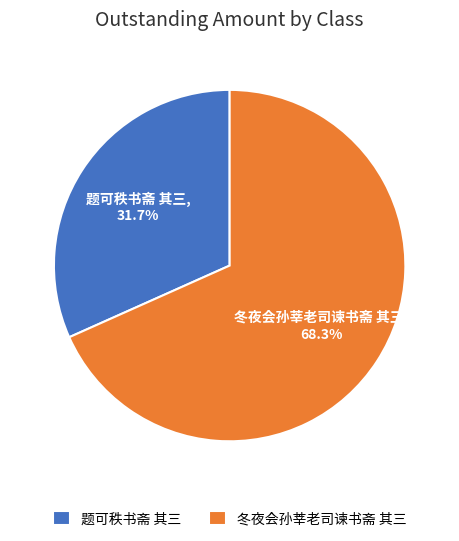

Does 题可秩书斋 其三 represent more than half of the total?

No